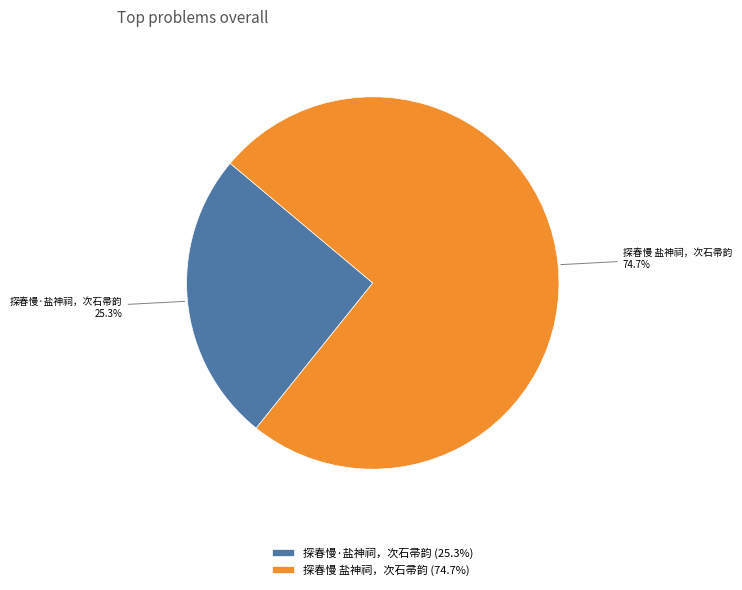

To the nearest percent, what portion does 探春慢 盐神祠，次石帚韵 represent?

75%